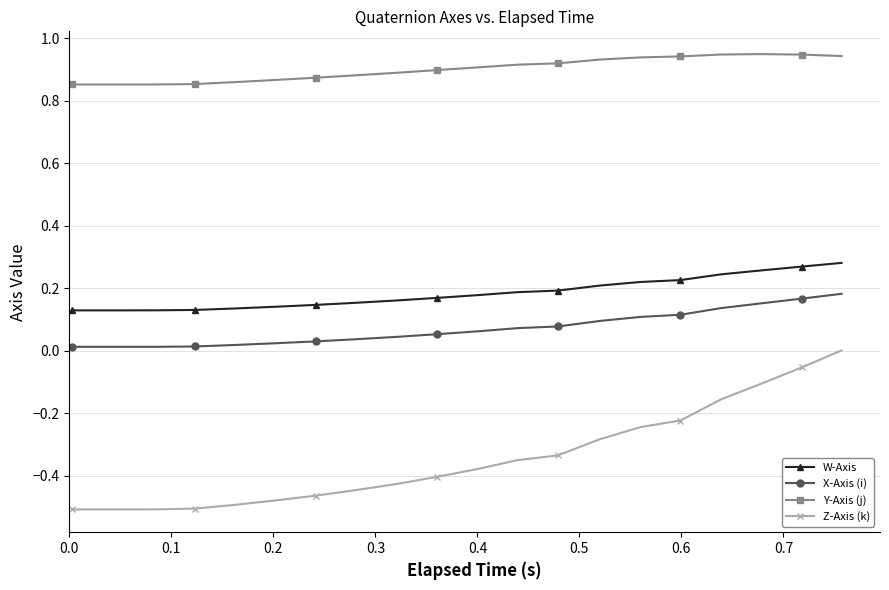

Which series has the largest total across all categories?

Y-Axis (j)